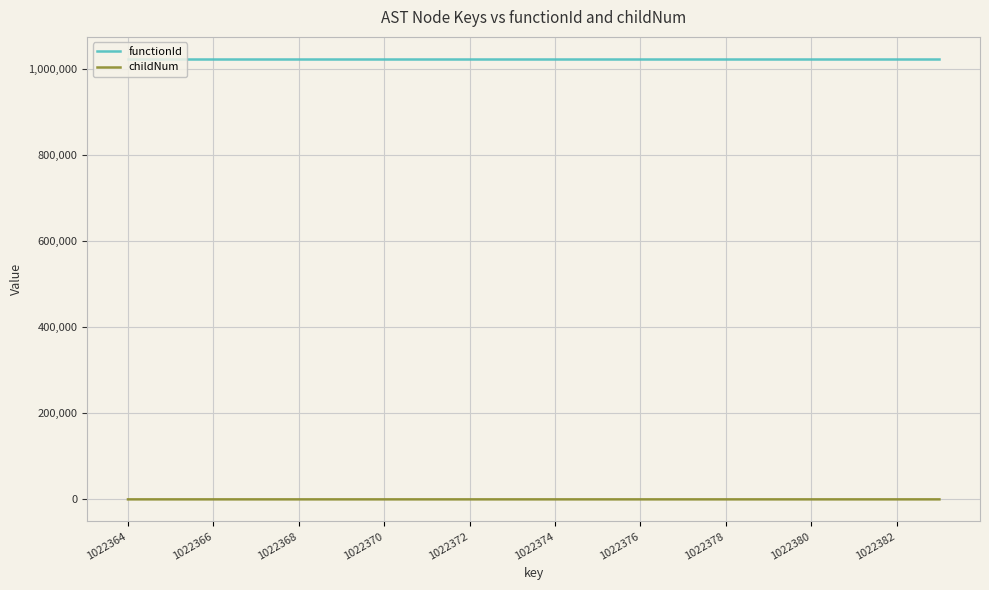

Rank the series by their average value, from lowest to highest.

childNum, functionId